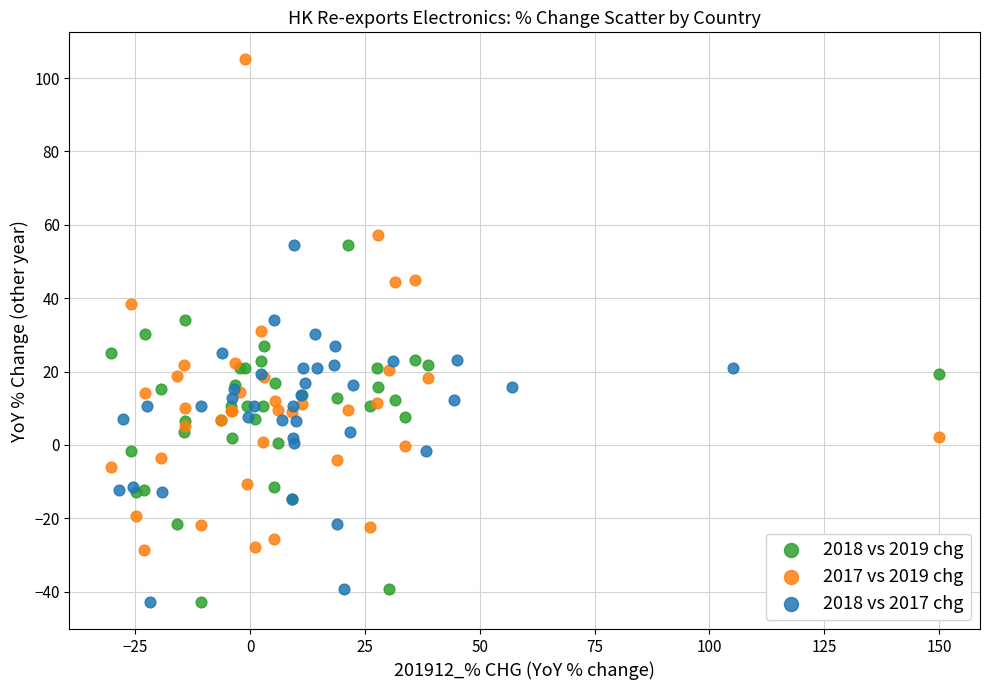

Which series contains the highest Y value?

2017 vs 2019 chg